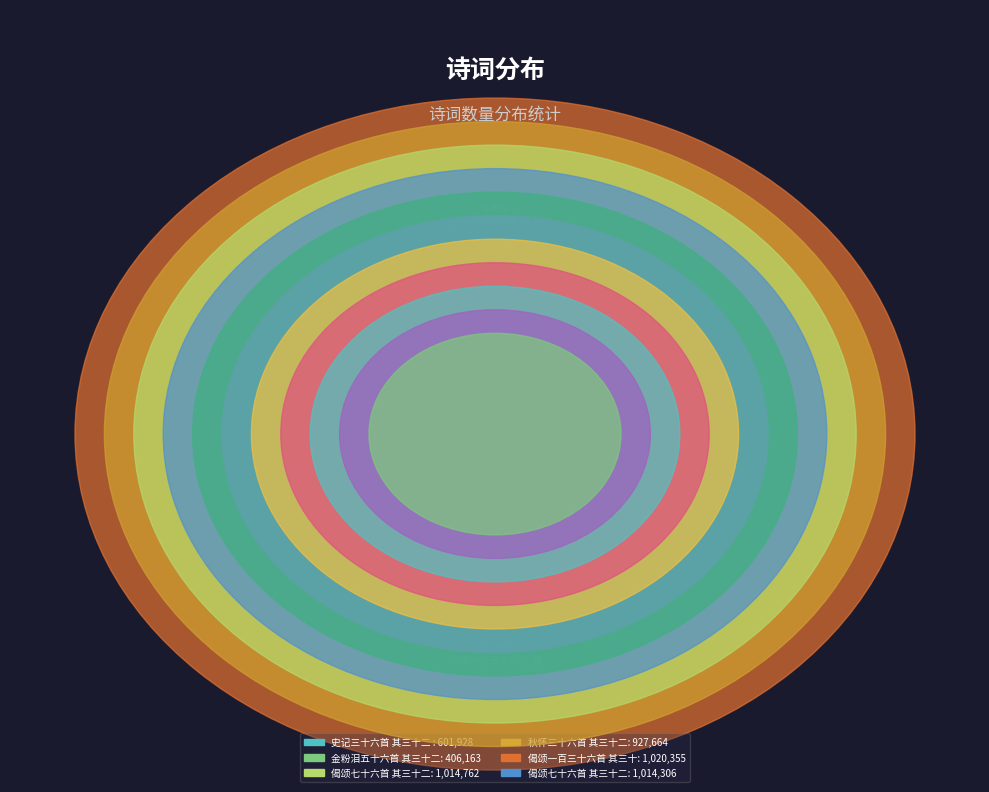

What percentage is NOT represented by 颂古三十六首 其三十二?

89.0%